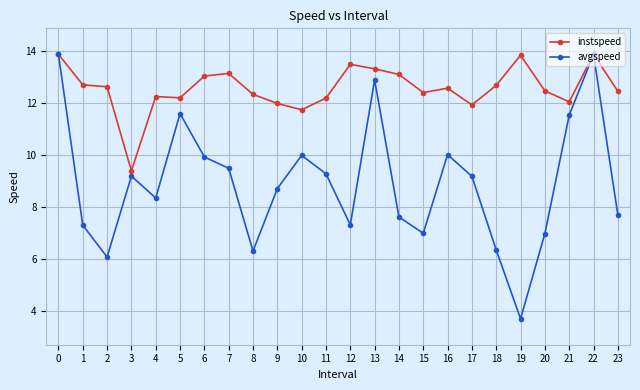

What is the value of the avgspeed point at the 21st from the left?

7.0